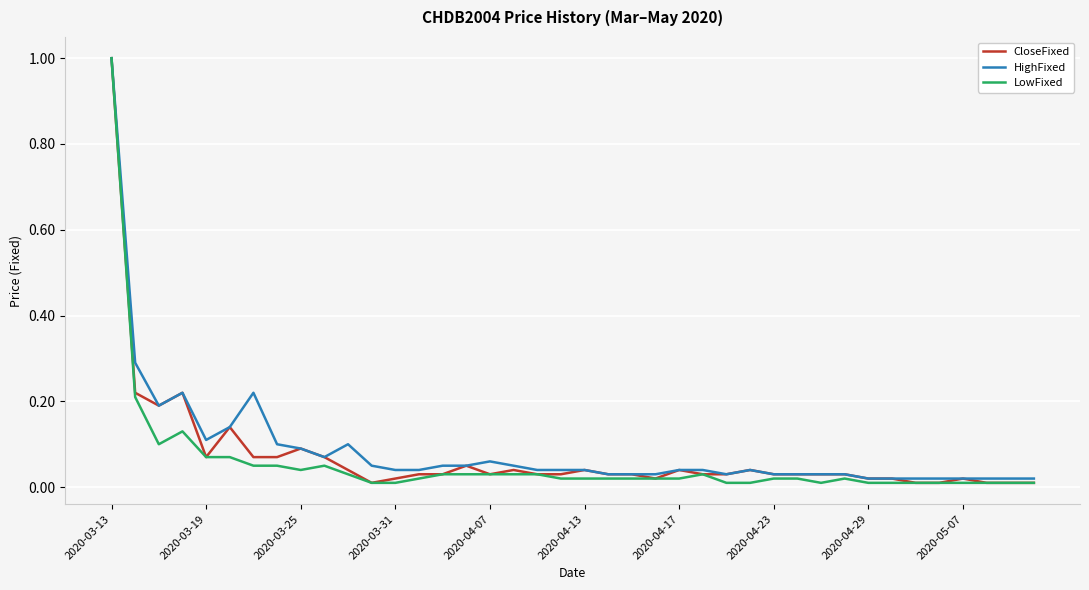

At which category is the sum across all series the highest?

2020-03-13